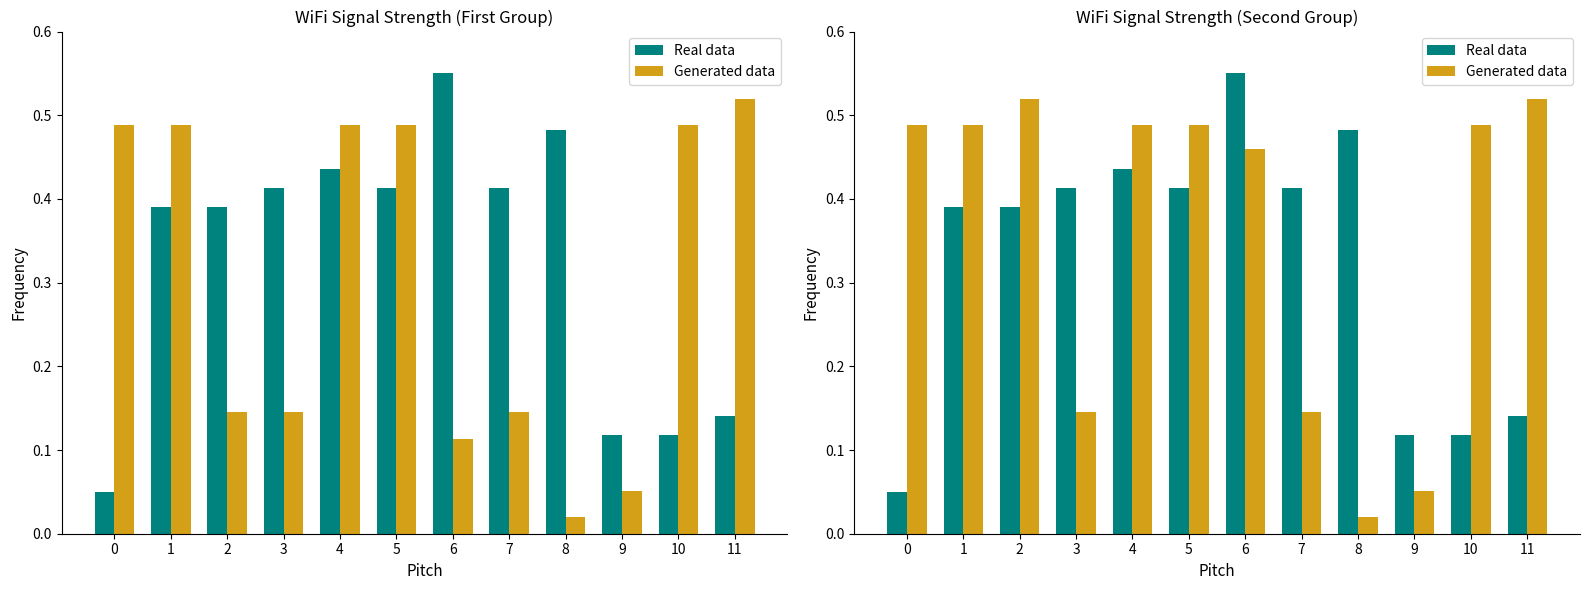

True or false: Real data has a value of 0.1 at 10.

True